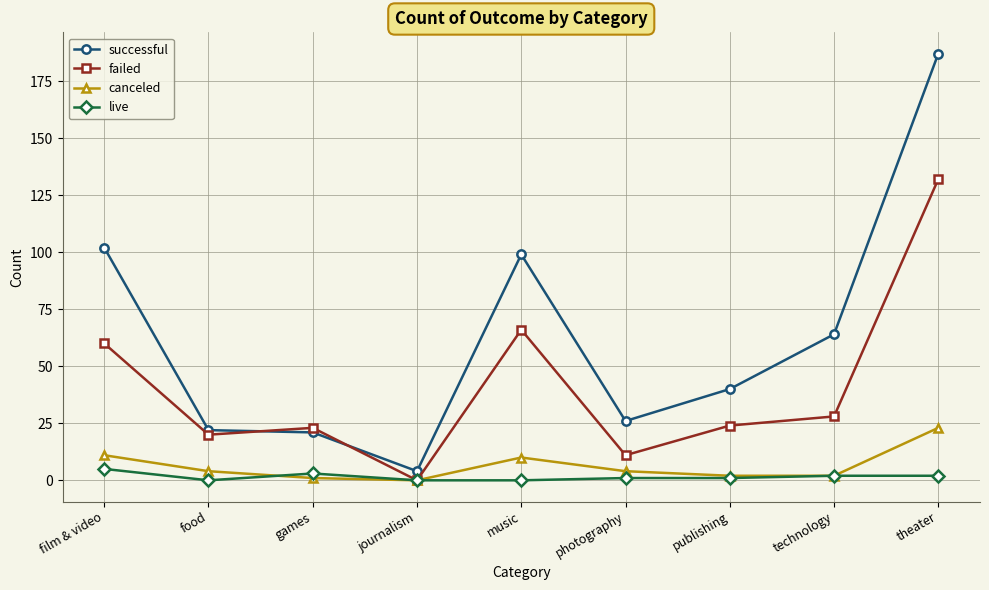

What is the difference between the highest and lowest values at theater?

185